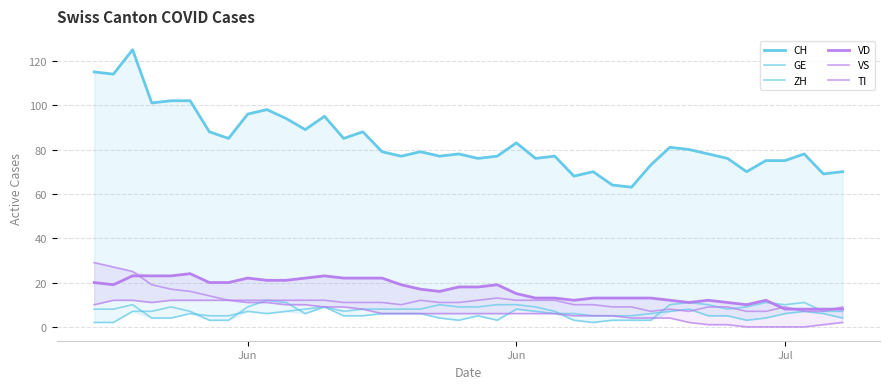

Where is VS nearest to the value 10?

Jun